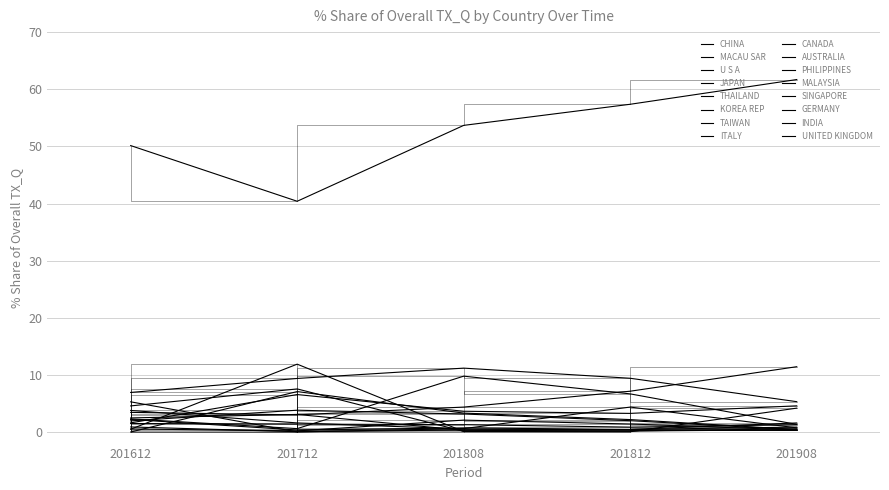

Is it true that 201808_% Share equals 11.2 at U S A?

True